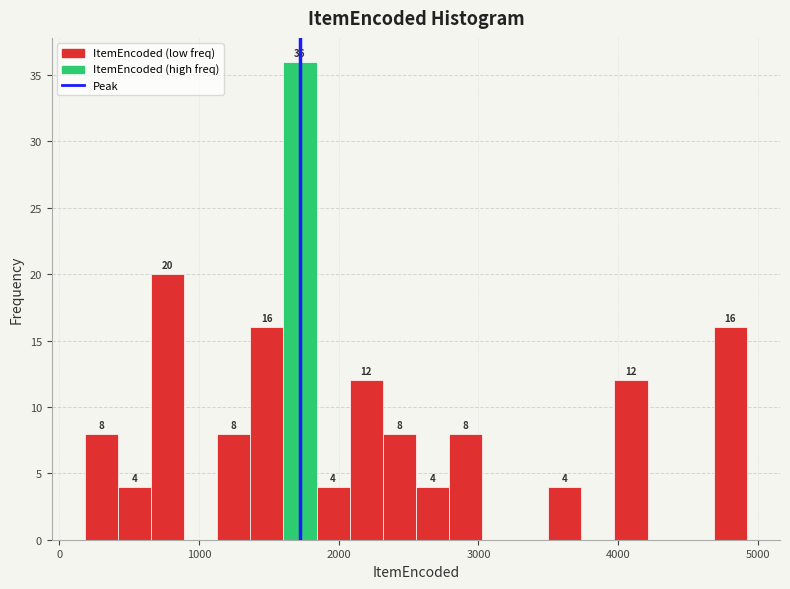

Around what value on the x-axis is the tallest bar? Give the approximate position of its centre, as read against the axis.

1700